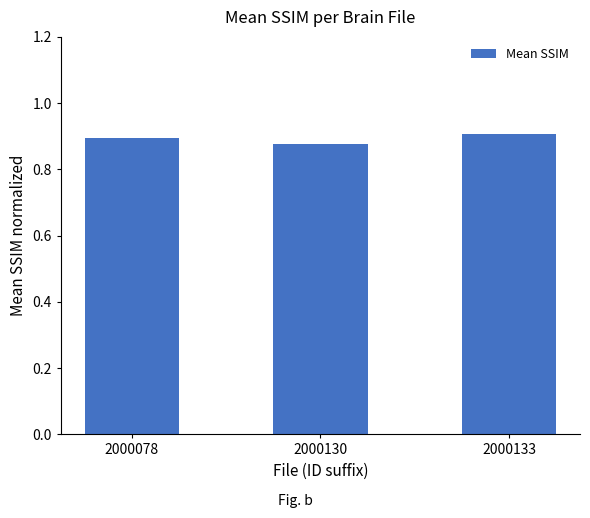

The chart shows a value of 1.5 at 2000133. True or false?

False